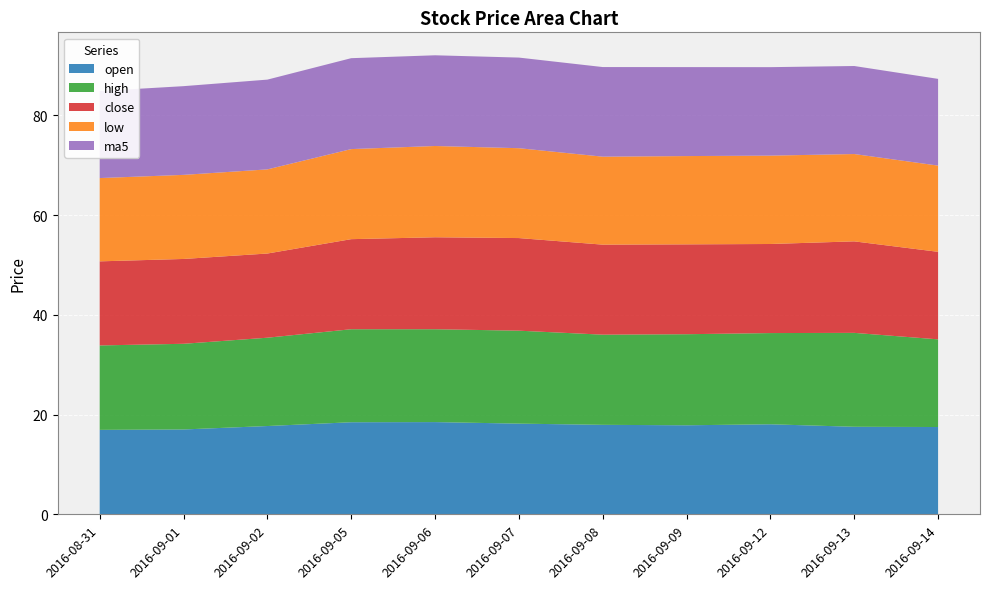

Reading left to right, list all the values displayed in this chart.

open: 2016-08-31=16.9	2016-09-01=17.0	2016-09-02=17.7	2016-09-05=18.5	2016-09-06=18.5	2016-09-07=18.2	2016-09-08=17.9	2016-09-09=17.9	2016-09-12=18.1	2016-09-13=17.6	2016-09-14=17.5
high: 2016-08-31=16.9	2016-09-01=17.2	2016-09-02=17.7	2016-09-05=18.6	2016-09-06=18.6	2016-09-07=18.6	2016-09-08=18.1	2016-09-09=18.3	2016-09-12=18.3	2016-09-13=18.8	2016-09-14=17.6
close: 2016-08-31=16.9	2016-09-01=17.0	2016-09-02=16.9	2016-09-05=18.1	2016-09-06=18.4	2016-09-07=18.6	2016-09-08=18.1	2016-09-09=18.0	2016-09-12=17.9	2016-09-13=18.4	2016-09-14=17.6
low: 2016-08-31=16.7	2016-09-01=16.9	2016-09-02=16.9	2016-09-05=18.1	2016-09-06=18.3	2016-09-07=18.0	2016-09-08=17.6	2016-09-09=17.7	2016-09-12=17.7	2016-09-13=17.5	2016-09-14=17.3
ma5: 2016-08-31=17.4	2016-09-01=17.8	2016-09-02=18.0	2016-09-05=18.2	2016-09-06=18.2	2016-09-07=18.2	2016-09-08=18.0	2016-09-09=17.8	2016-09-12=17.7	2016-09-13=17.6	2016-09-14=17.4